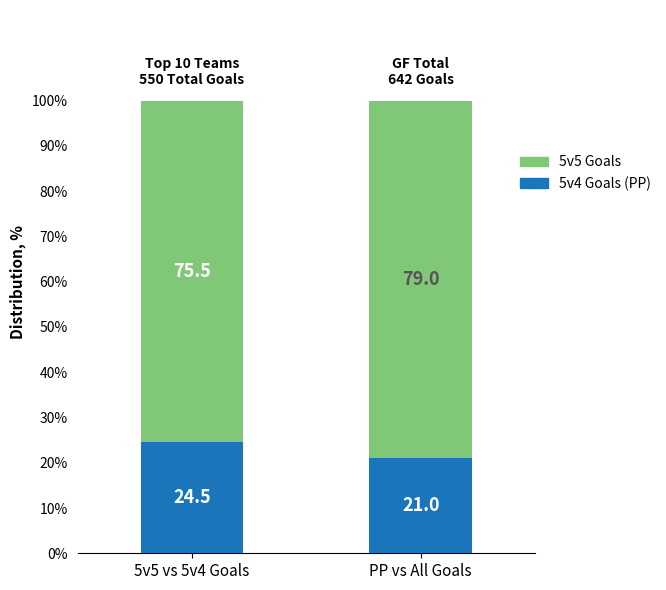

Are the bars horizontal?

No